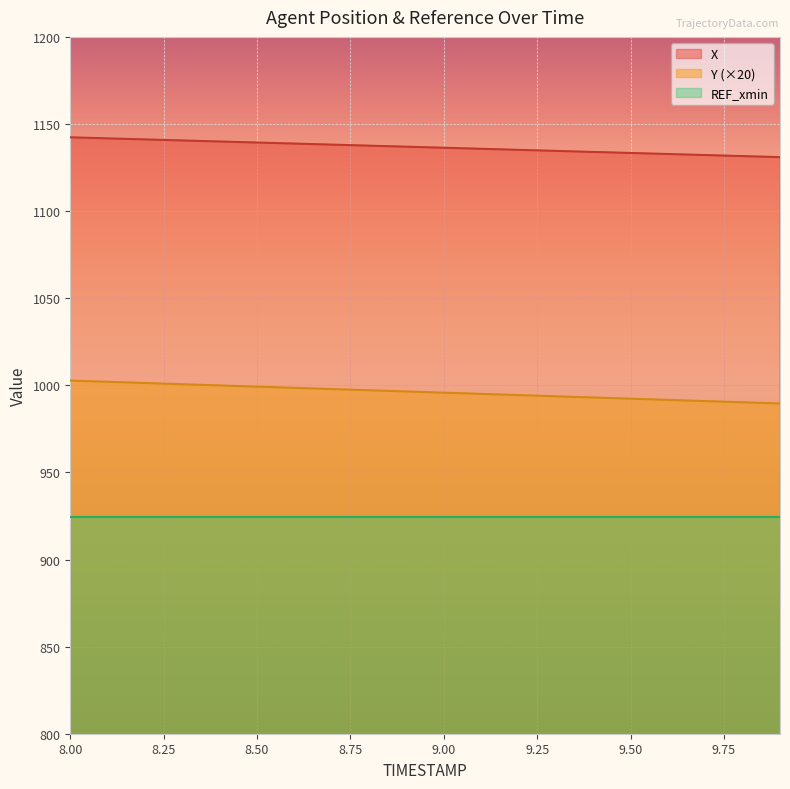

Which series has the largest total across all categories?

X